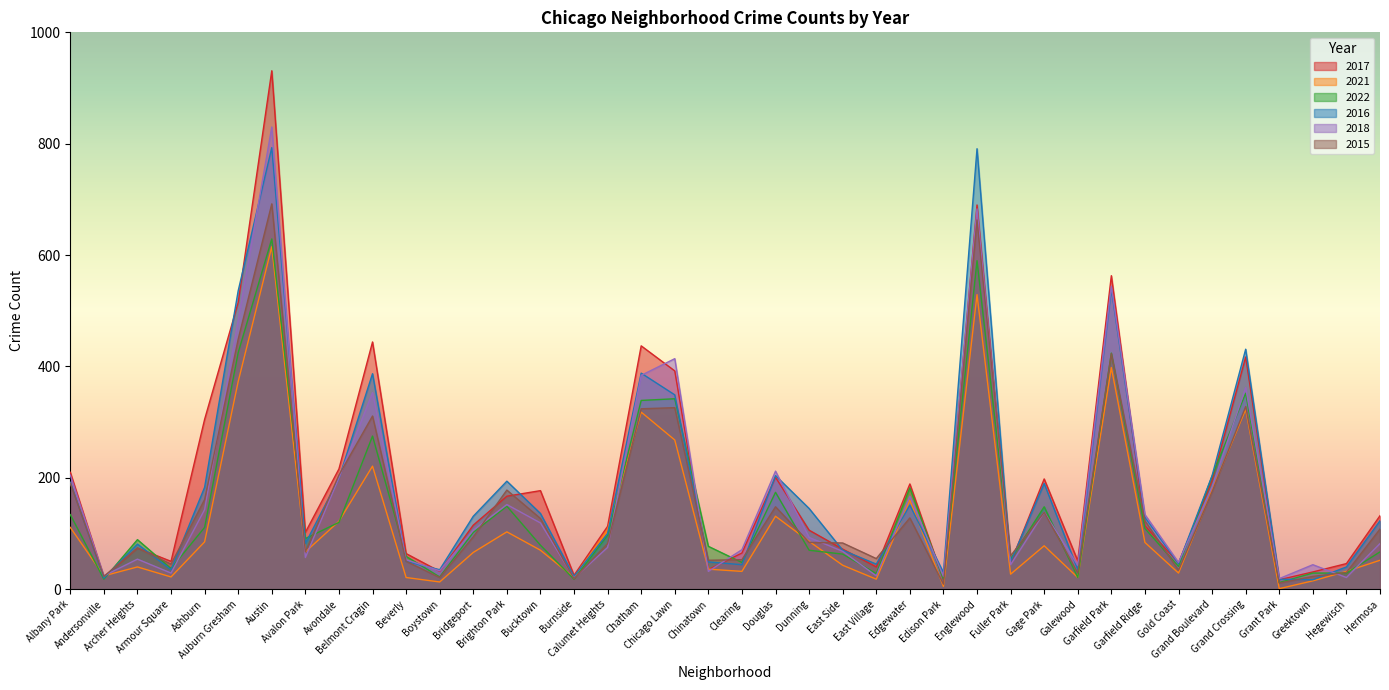

Reading left to right, extract all data points from this chart.

2017: Albany Park=210	Andersonville=22	Archer Heights=74	Armour Square=50	Ashburn=305	Auburn Gresham=515	Austin=931	Avalon Park=102	Avondale=216	Belmont Cragin=444	Beverly=64	Boystown=32	Bridgeport=115	Brighton Park=167	Bucktown=177	Burnside=25	Calumet Heights=113	Chatham=437	Chicago Lawn=392	Chinatown=35	Clearing=65	Douglas=201	Dunning=106	East Side=72	East Village=40	Edgewater=189	Edison Park=17	Englewood=690	Fuller Park=47	Gage Park=198	Galewood=51	Garfield Park=563	Garfield Ridge=114	Gold Coast=47	Grand Boulevard=195	Grand Crossing=417	Grant Park=17	Greektown=31	Hegewisch=46	Hermosa=132
2021: Albany Park=111	Andersonville=24	Archer Heights=40	Armour Square=22	Ashburn=85	Auburn Gresham=373	Austin=615	Avalon Park=67	Avondale=122	Belmont Cragin=221	Beverly=21	Boystown=13	Bridgeport=66	Brighton Park=103	Bucktown=70	Burnside=21	Calumet Heights=107	Chatham=318	Chicago Lawn=268	Chinatown=36	Clearing=32	Douglas=131	Dunning=86	East Side=43	East Village=18	Edgewater=160	Edison Park=5	Englewood=529	Fuller Park=27	Gage Park=78	Galewood=21	Garfield Park=398	Garfield Ridge=84	Gold Coast=29	Grand Boulevard=178	Grand Crossing=323	Grant Park=1	Greektown=15	Hegewisch=32	Hermosa=52
2022: Albany Park=134	Andersonville=18	Archer Heights=89	Armour Square=37	Ashburn=111	Auburn Gresham=425	Austin=629	Avalon Park=91	Avondale=120	Belmont Cragin=275	Beverly=59	Boystown=22	Bridgeport=102	Brighton Park=149	Bucktown=79	Burnside=18	Calumet Heights=97	Chatham=339	Chicago Lawn=342	Chinatown=77	Clearing=48	Douglas=174	Dunning=70	East Side=63	East Village=28	Edgewater=182	Edison Park=18	Englewood=590	Fuller Park=54	Gage Park=148	Galewood=21	Garfield Park=424	Garfield Ridge=109	Gold Coast=41	Grand Boulevard=203	Grand Crossing=352	Grant Park=12	Greektown=29	Hegewisch=29	Hermosa=67
2016: Albany Park=192	Andersonville=20	Archer Heights=81	Armour Square=35	Ashburn=183	Auburn Gresham=536	Austin=793	Avalon Park=82	Avondale=199	Belmont Cragin=387	Beverly=50	Boystown=35	Bridgeport=131	Brighton Park=194	Bucktown=136	Burnside=23	Calumet Heights=100	Chatham=388	Chicago Lawn=349	Chinatown=49	Clearing=44	Douglas=204	Dunning=145	East Side=70	East Village=45	Edgewater=151	Edison Park=30	Englewood=791	Fuller Park=49	Gage Park=190	Galewood=35	Garfield Park=539	Garfield Ridge=129	Gold Coast=46	Grand Boulevard=204	Grand Crossing=431	Grant Park=18	Greektown=17	Hegewisch=40	Hermosa=123
2018: Albany Park=205	Andersonville=24	Archer Heights=54	Armour Square=29	Ashburn=143	Auburn Gresham=483	Austin=830	Avalon Park=57	Avondale=200	Belmont Cragin=353	Beverly=53	Boystown=33	Bridgeport=106	Brighton Park=152	Bucktown=119	Burnside=20	Calumet Heights=75	Chatham=384	Chicago Lawn=414	Chinatown=32	Clearing=71	Douglas=212	Dunning=93	East Side=68	East Village=24	Edgewater=167	Edison Park=23	Englewood=683	Fuller Park=44	Gage Park=138	Galewood=43	Garfield Park=544	Garfield Ridge=134	Gold Coast=48	Grand Boulevard=184	Grand Crossing=362	Grant Park=19	Greektown=44	Hegewisch=21	Hermosa=82
2015: Albany Park=190	Andersonville=23	Archer Heights=74	Armour Square=45	Ashburn=161	Auburn Gresham=449	Austin=692	Avalon Park=67	Avondale=205	Belmont Cragin=311	Beverly=50	Boystown=21	Bridgeport=94	Brighton Park=178	Bucktown=127	Burnside=19	Calumet Heights=82	Chatham=324	Chicago Lawn=326	Chinatown=52	Clearing=53	Douglas=148	Dunning=84	East Side=83	East Village=55	Edgewater=128	Edison Park=9	Englewood=663	Fuller Park=60	Gage Park=138	Galewood=29	Garfield Park=423	Garfield Ridge=123	Gold Coast=34	Grand Boulevard=175	Grand Crossing=328	Grant Park=11	Greektown=23	Hegewisch=30	Hermosa=108